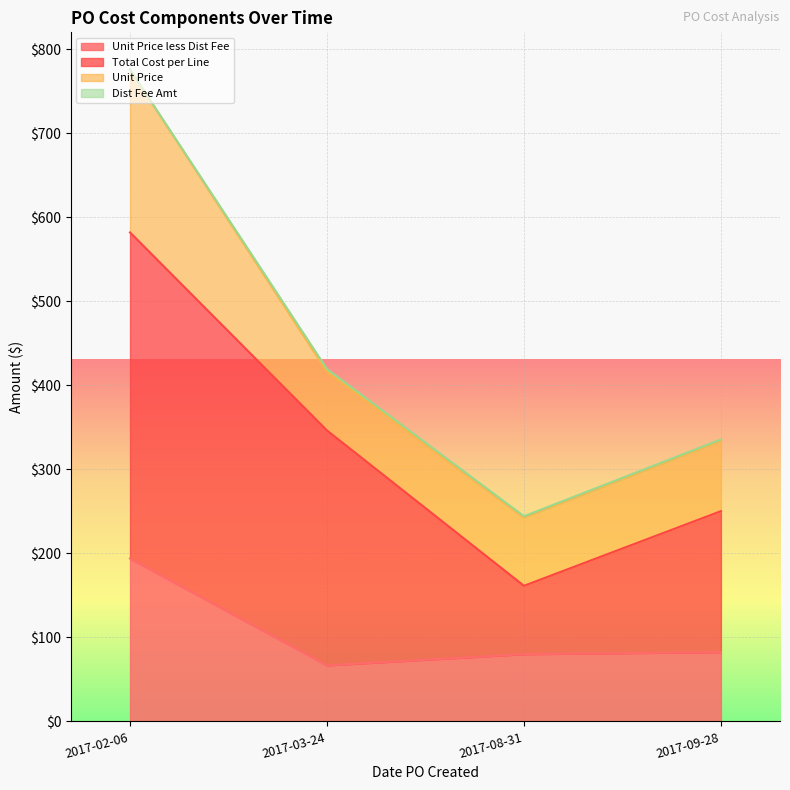

What are all the series names shown in the legend?

Unit Price less Dist Fee, Total Cost per Line, Unit Price, Dist Fee Amt